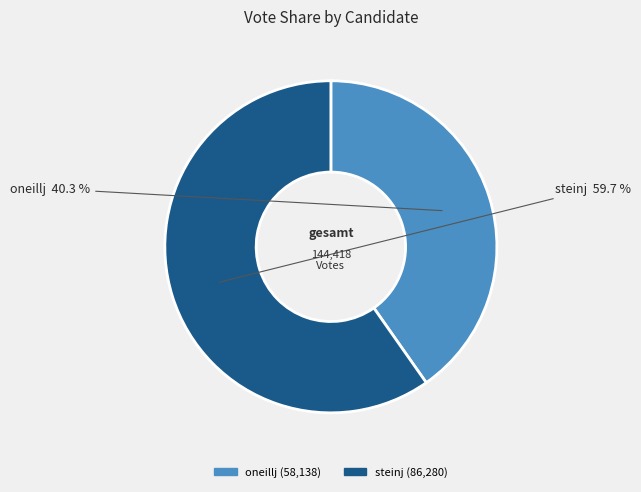

Which slice represents more than half of the pie?

steinj